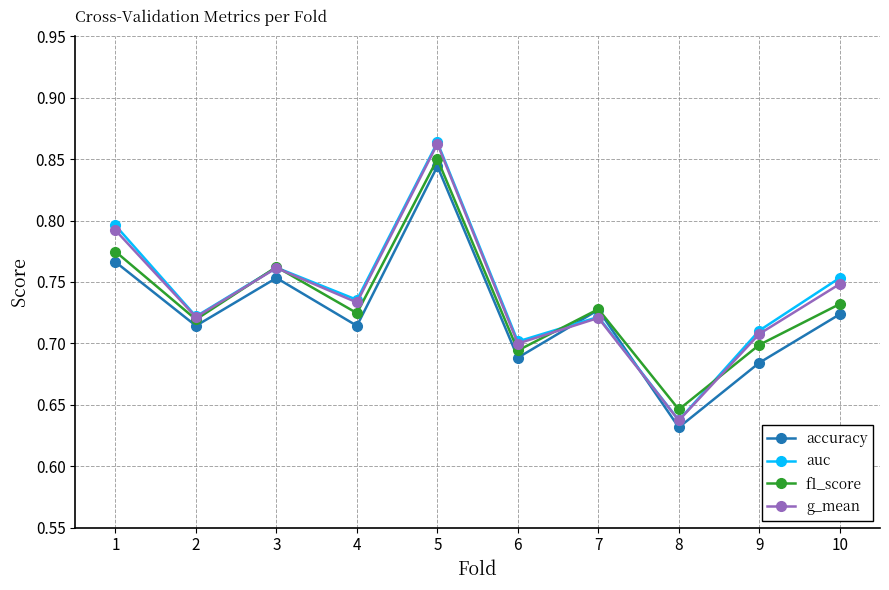

Does the chart have visible grid lines?

Yes